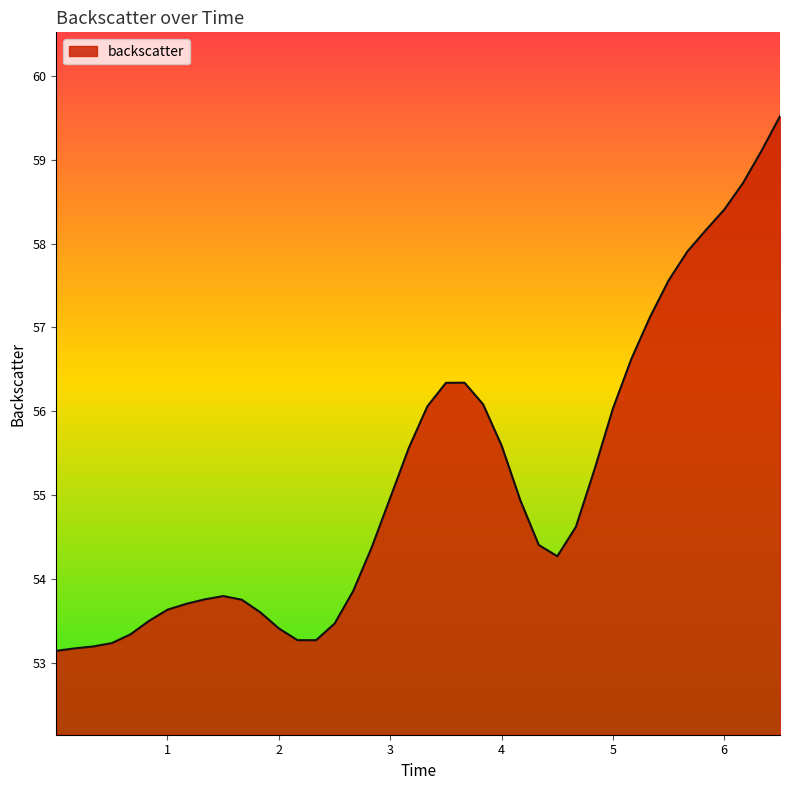

What is the minimum value shown in the chart?

53.1